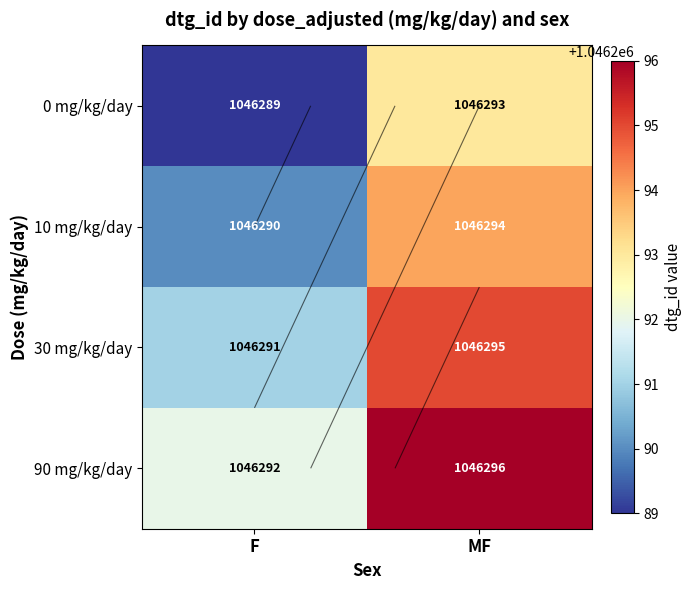

How many data points in 90 mg/kg/day are less than 1046296?

1